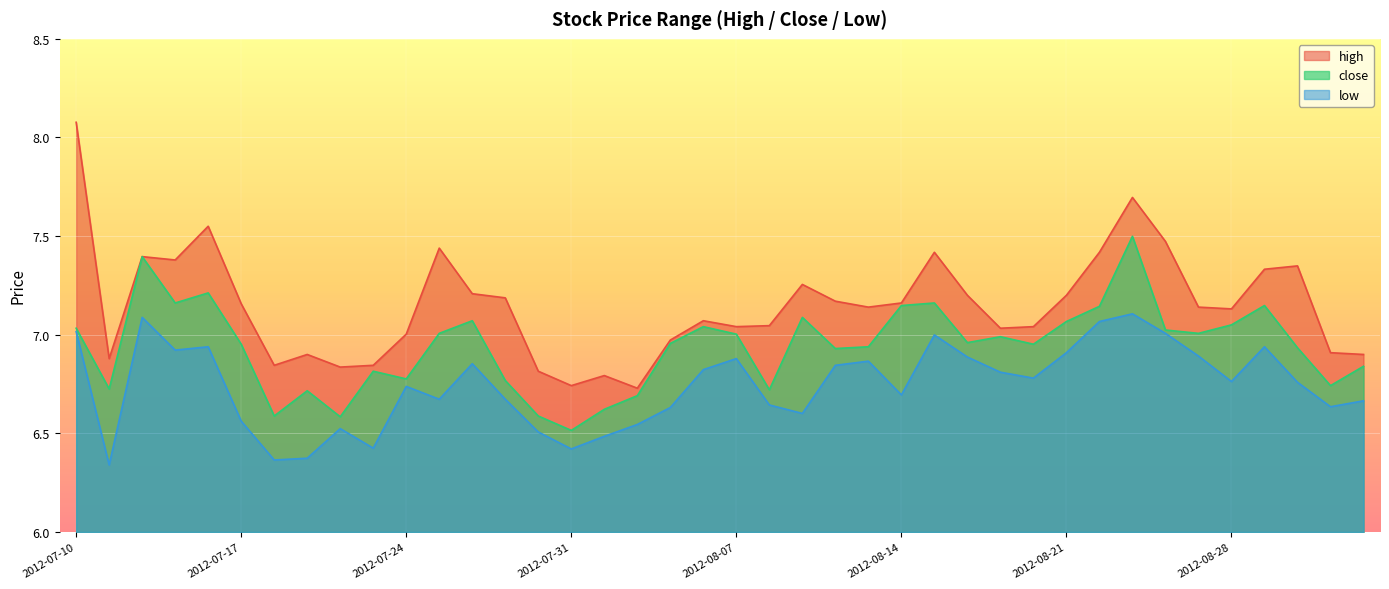

True or false: close and low cross at least once.

False